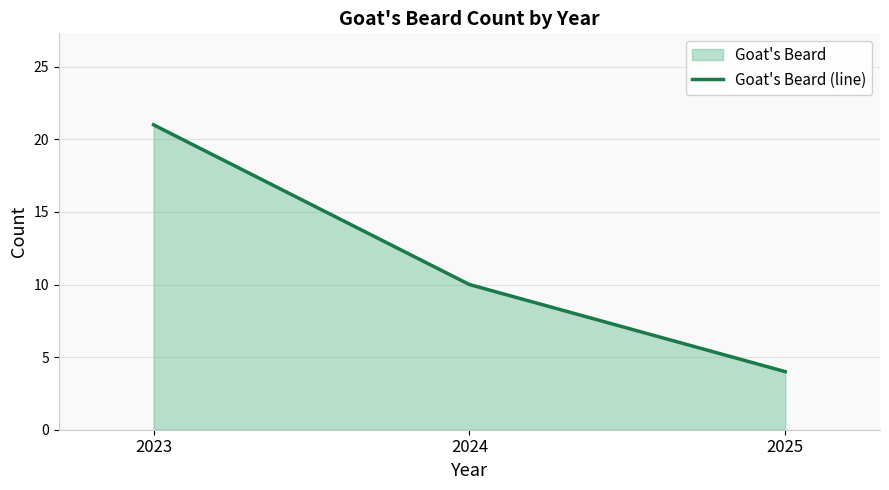

How many data points are less than 10?

1